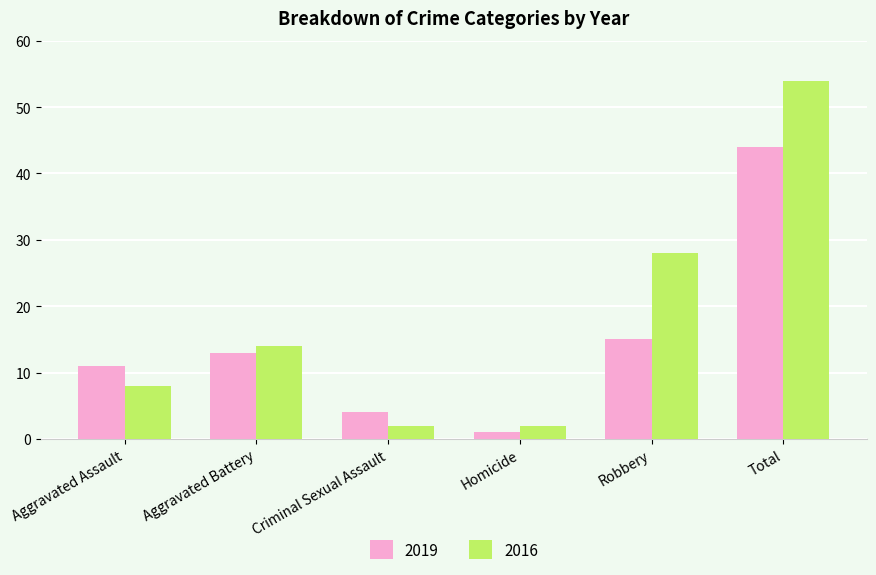

Is it true that 2019 equals 44 at Total?

True